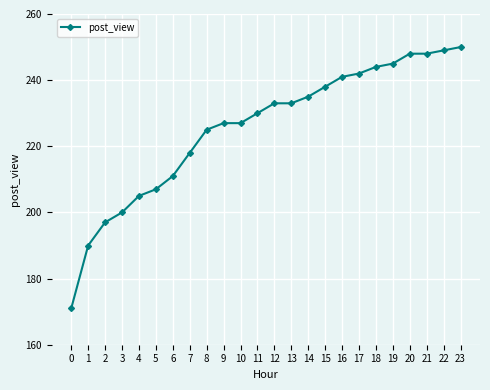

What is the value of the 3rd point from the left?

197